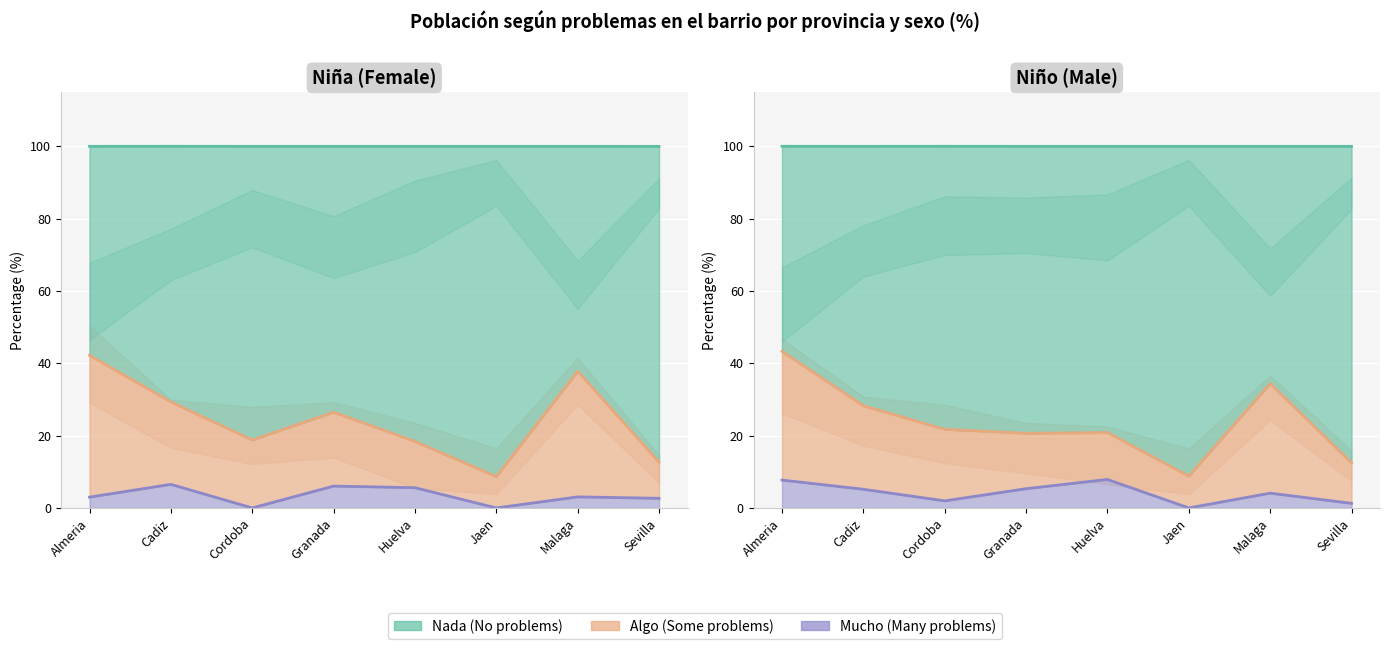

List the series in order of their overall mean, highest first.

Nada (line), Algo (line), Mucho (line)